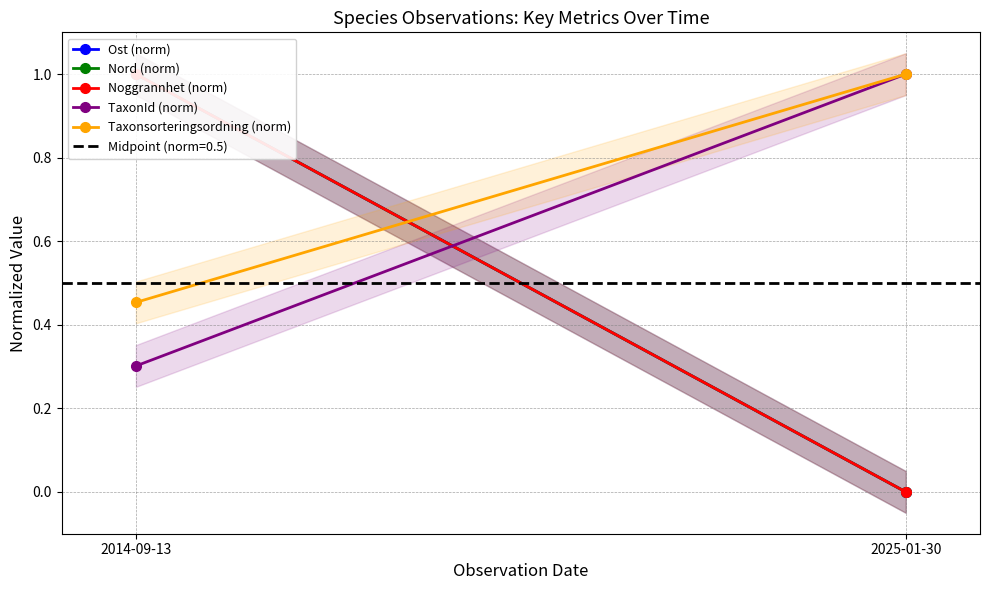

Which series has the largest total across all categories?

Taxonsorteringsordning (norm)